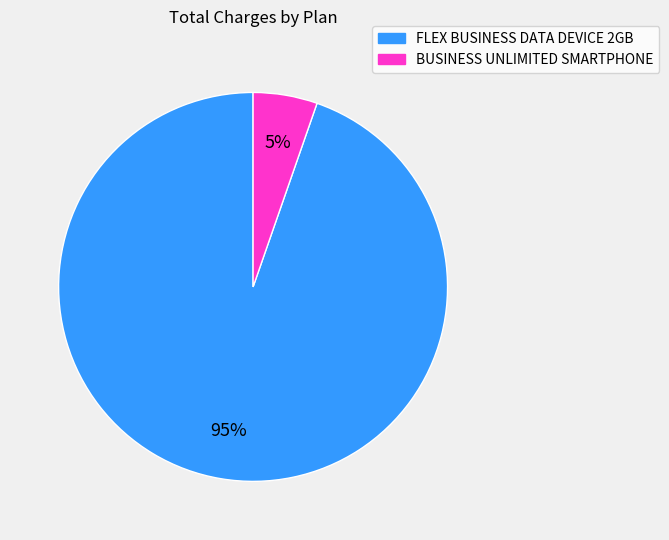

To the nearest percent, what percentage of the pie is BUSINESS UNLIMITED SMARTPHONE?

5%